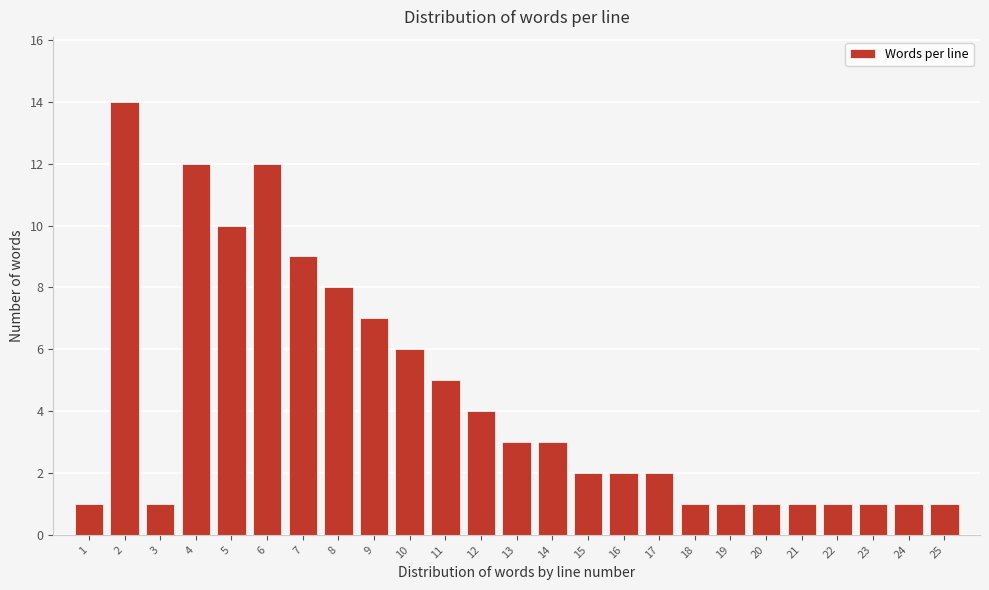

Reading right to left, transcribe all the data shown in this chart.

1	1	1	1	1	1	1	1	2	2	2	3	3	4	5	6	7	8	9	12	10	12	1	14	1